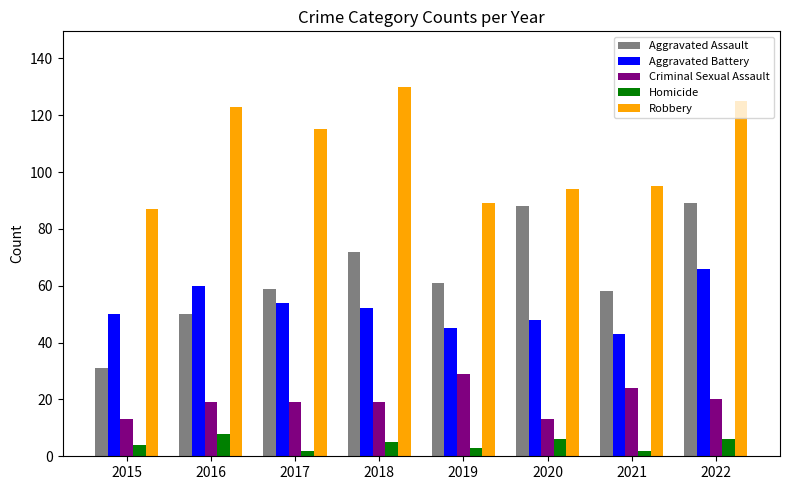

Reading right to left, list all the values displayed in this chart.

Aggravated Assault: 89	58	88	61	72	59	50	31
Aggravated Battery: 66	43	48	45	52	54	60	50
Criminal Sexual Assault: 20	24	13	29	19	19	19	13
Homicide: 6	2	6	3	5	2	8	4
Robbery: 125	95	94	89	130	115	123	87